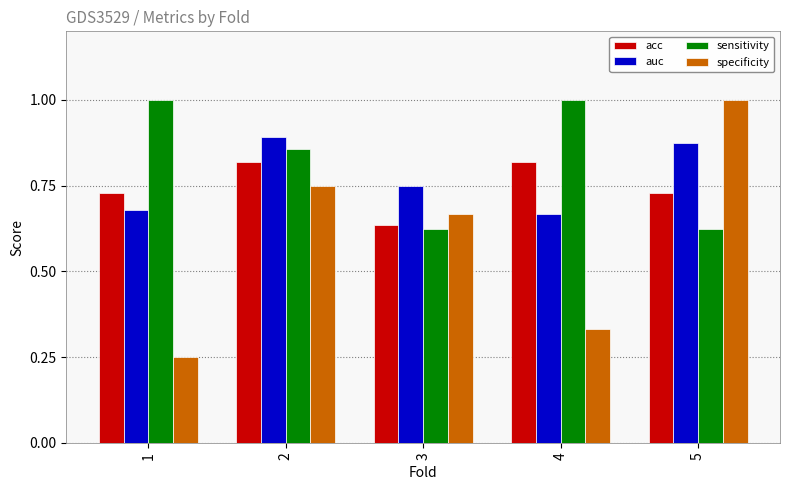

Rank the series at 2 from lowest to highest value.

specificity, acc, sensitivity, auc